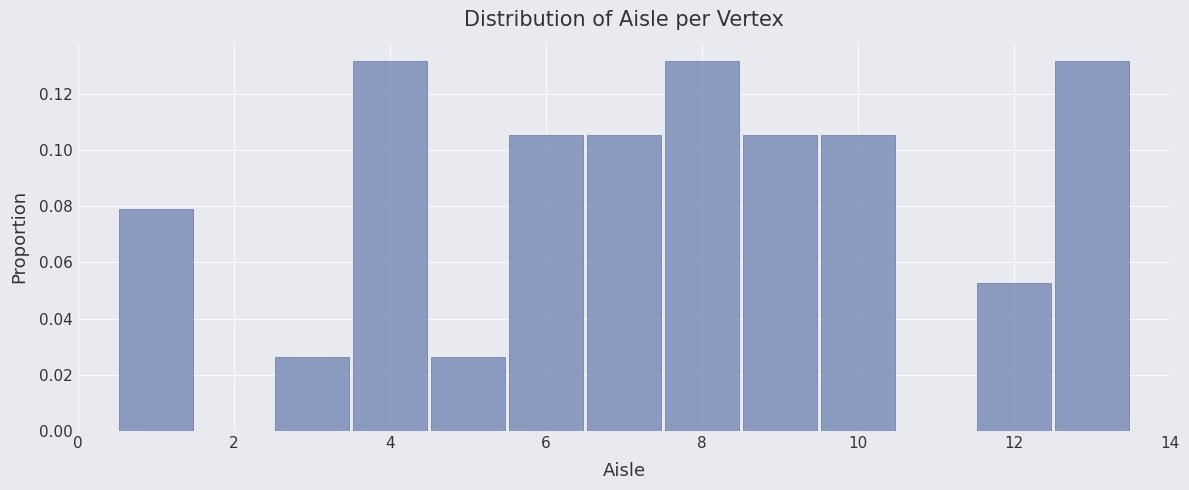

Reading left to right, list every bar in this chart as the range it spans on the x-axis followed by its height. Neither the bar edges nor the heights are printed on the chart, so give them approximately, as read against the axes.

0.5 to 1.5: 0.078
1.5 to 2.5: 0
2.5 to 3.5: 0.026
3.5 to 4.5: 0.132
4.5 to 5.5: 0.026
5.5 to 6.5: 0.106
6.5 to 7.5: 0.106
7.5 to 8.5: 0.132
8.5 to 9.5: 0.106
9.5 to 10.5: 0.106
10.5 to 11.5: 0
11.5 to 12.5: 0.052
12.5 to 13.5: 0.132